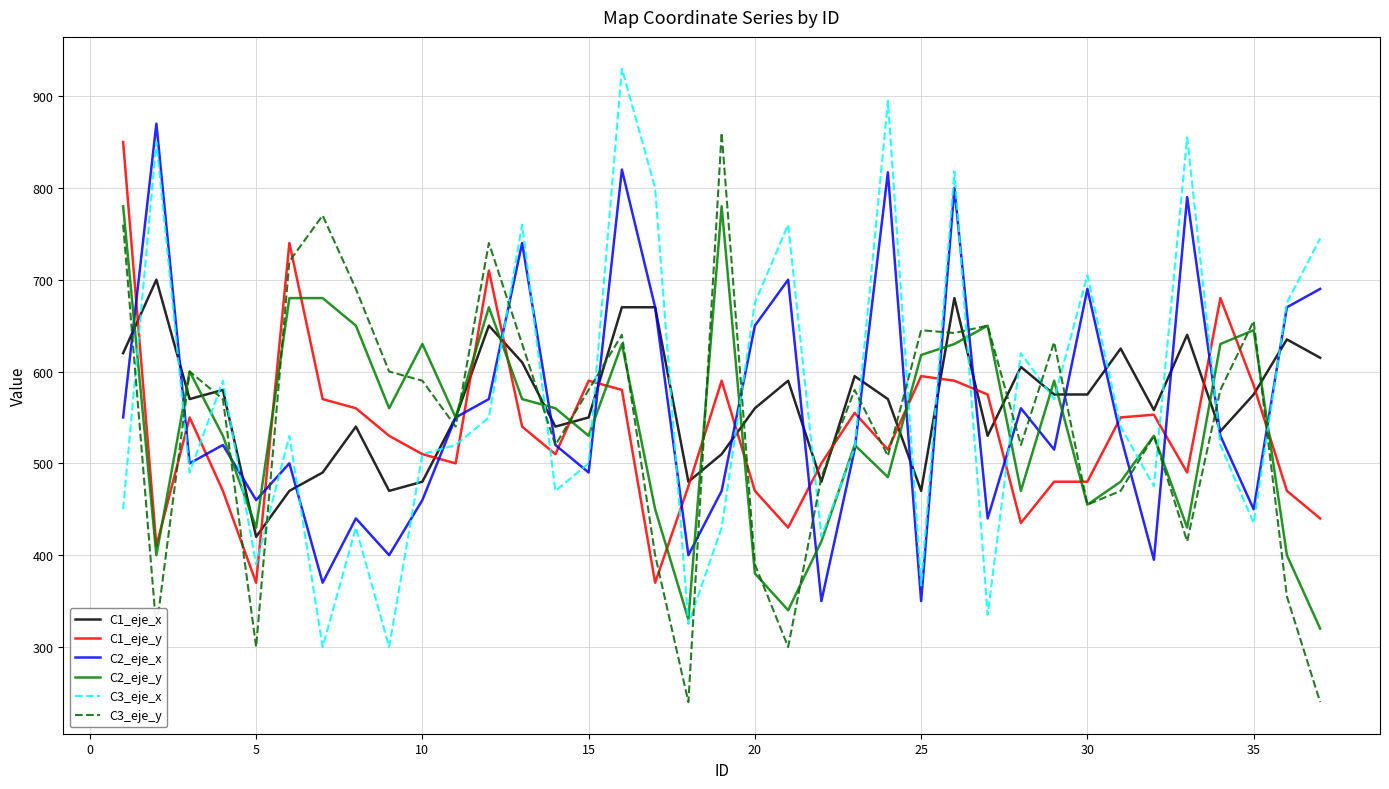

True or false: C1_eje_x and C3_eje_x cross at least once.

True